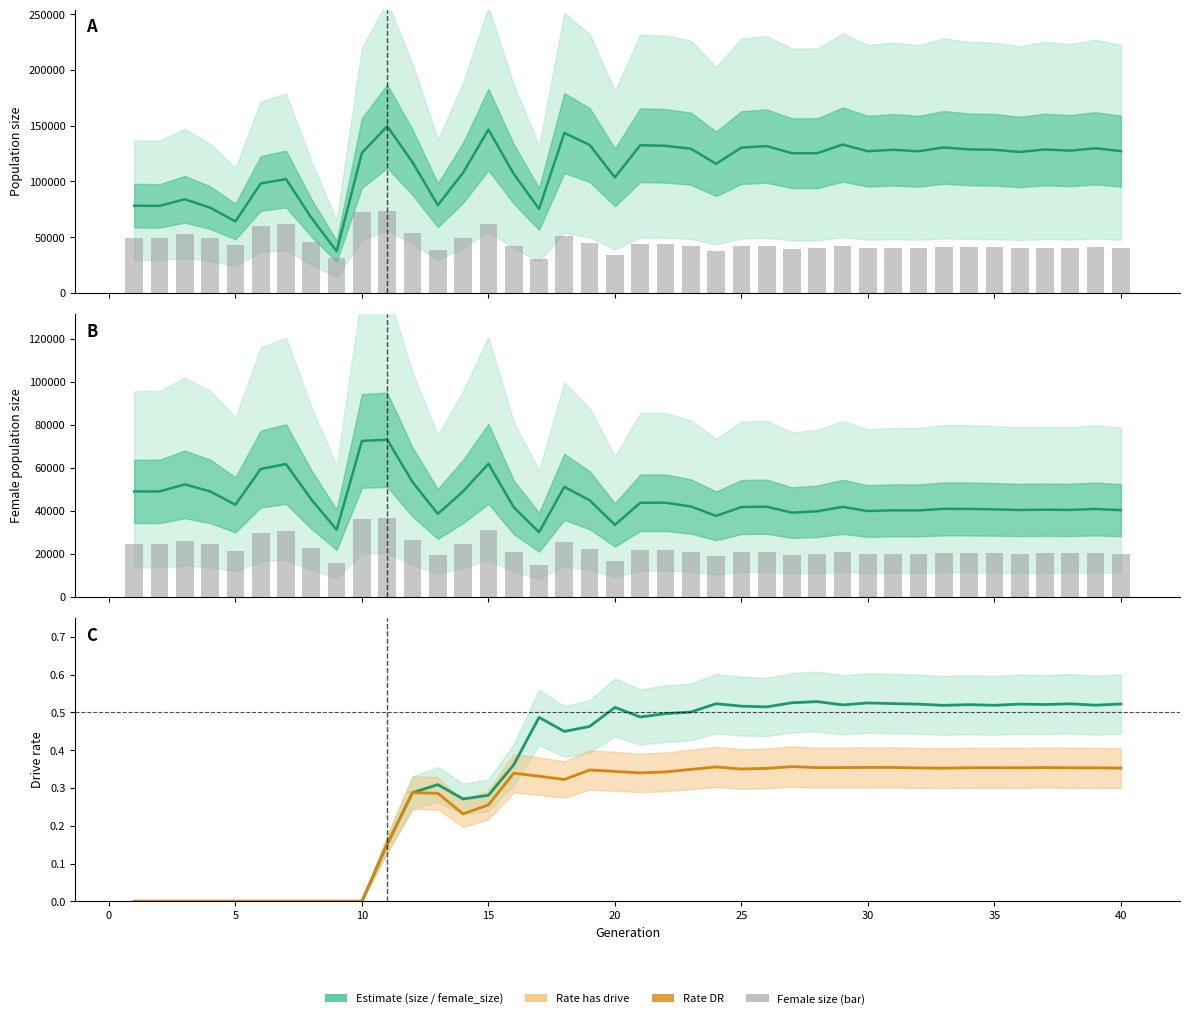

List the series in order of their peak value, highest first.

size, female_size, female_size (bar), rate_has_drive, rate_dr